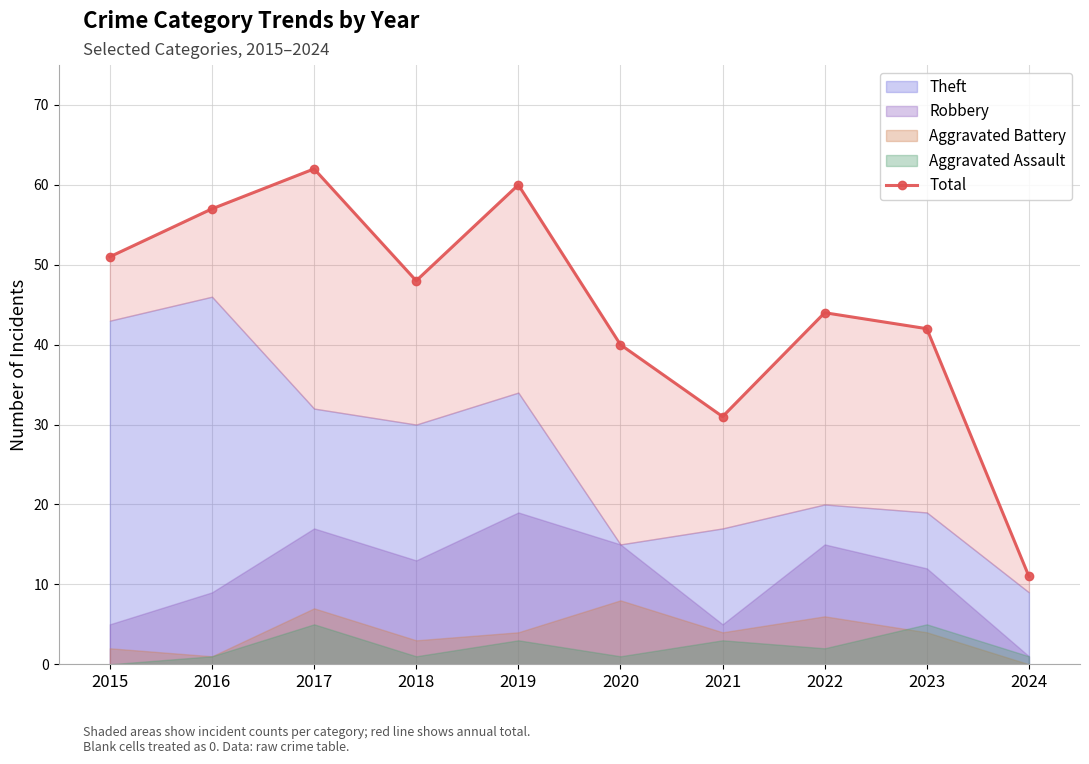

True or false: the data has more than 2 interior local peaks.

True